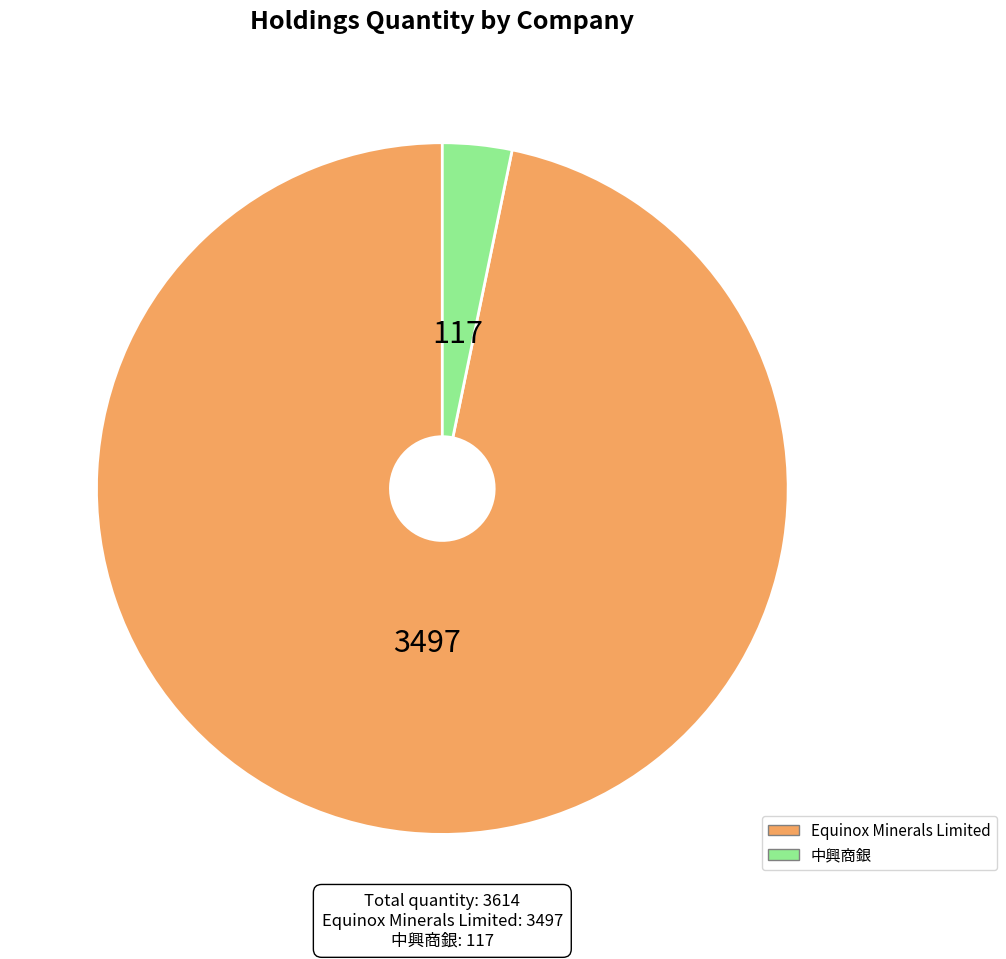

The Equinox Minerals Limited slice represents 97% of the pie. True or false?

True